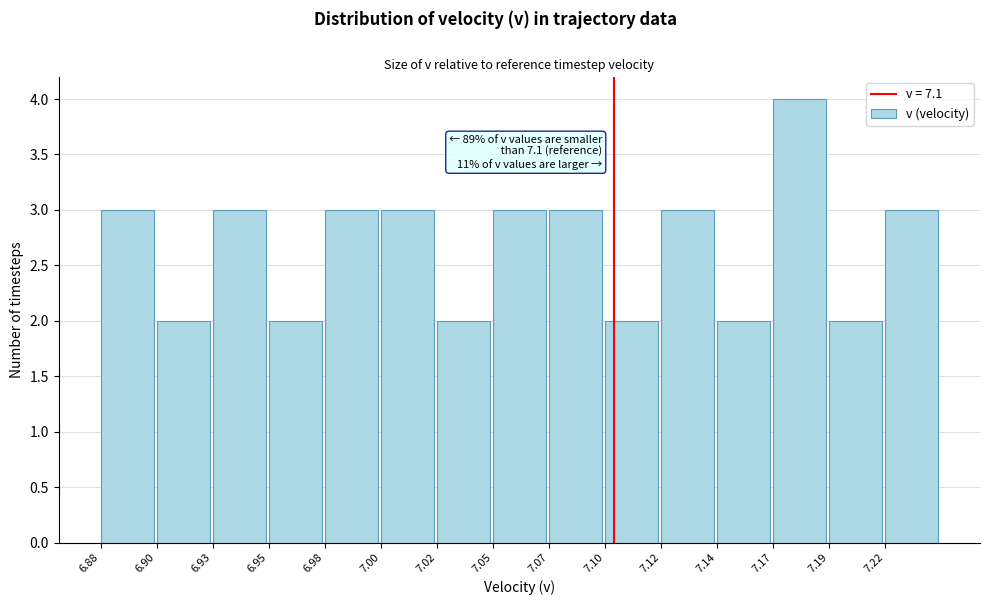

Reading left to right, transcribe all the data shown in this chart.

6.88=3	6.90=2	6.93=3	6.95=2	6.98=3	7.00=3	7.02=2	7.05=3	7.07=3	7.10=2	7.12=3	7.14=2	7.17=4	7.19=2	7.22=3